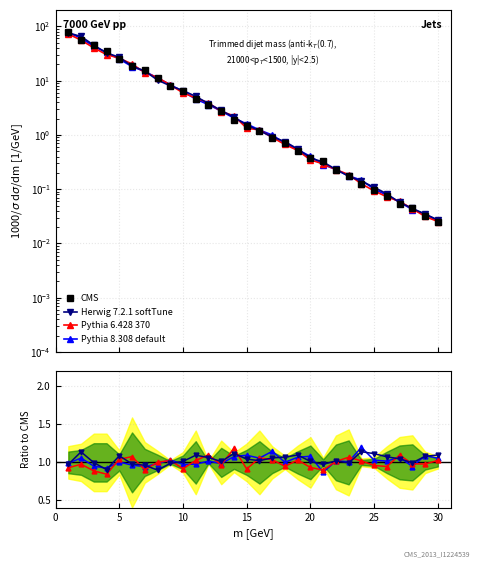

Is it true that Herwig 7.2.1 softTune equals 0.5 at 15?

False